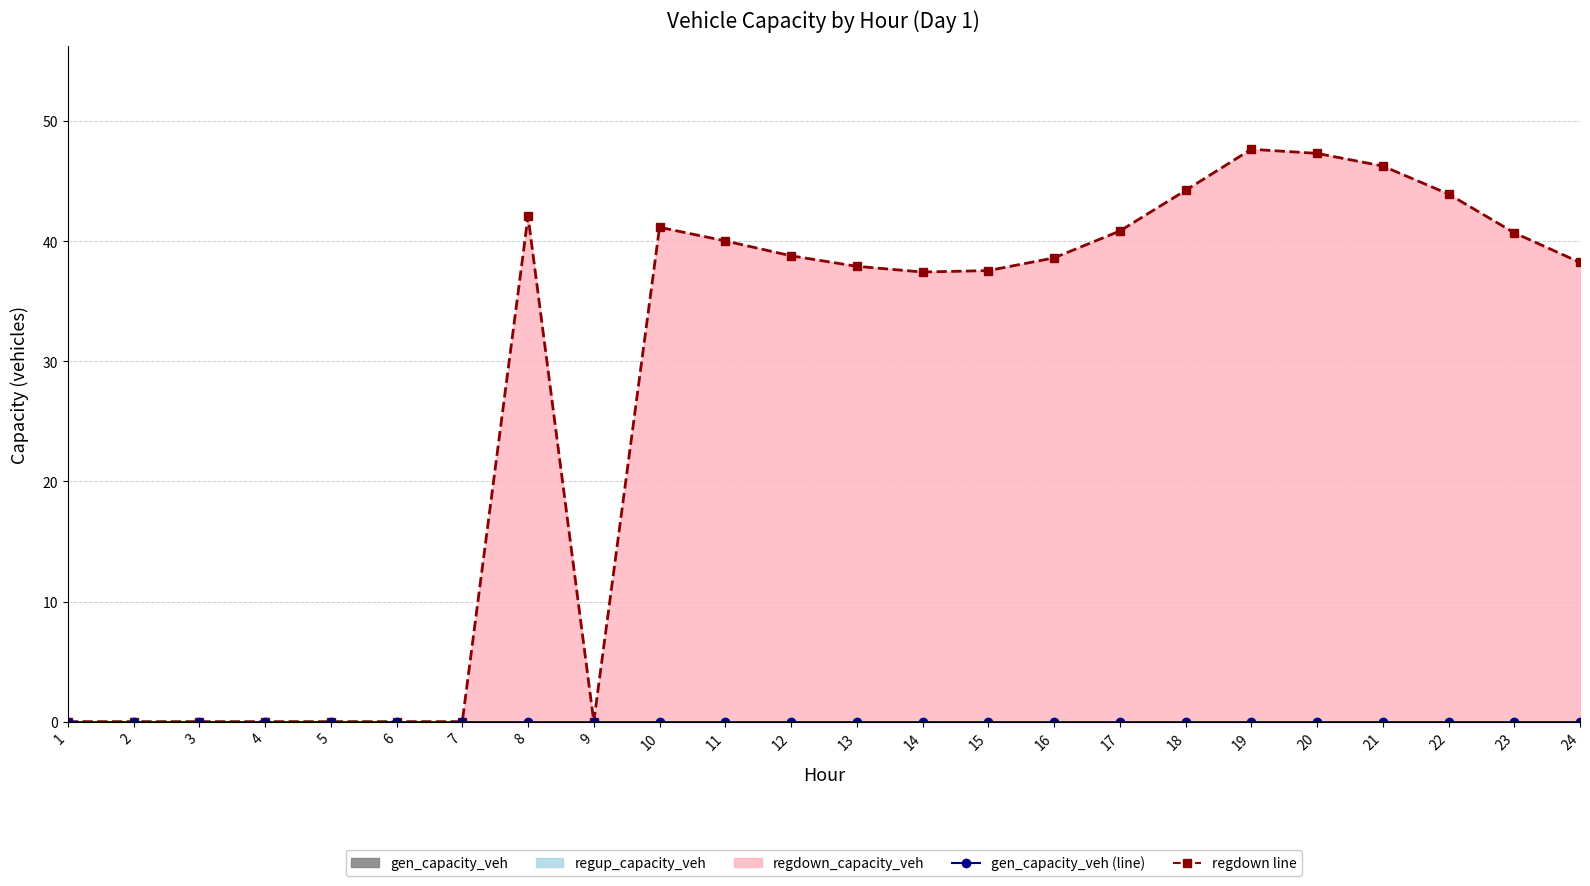

True or false: gen_capacity_veh (line) has more than 2 points higher than both neighbors.

False